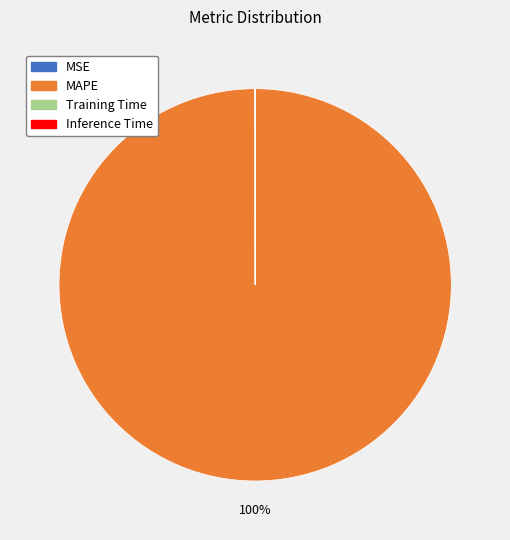

Is it true that MAPE is 100% of the pie?

True